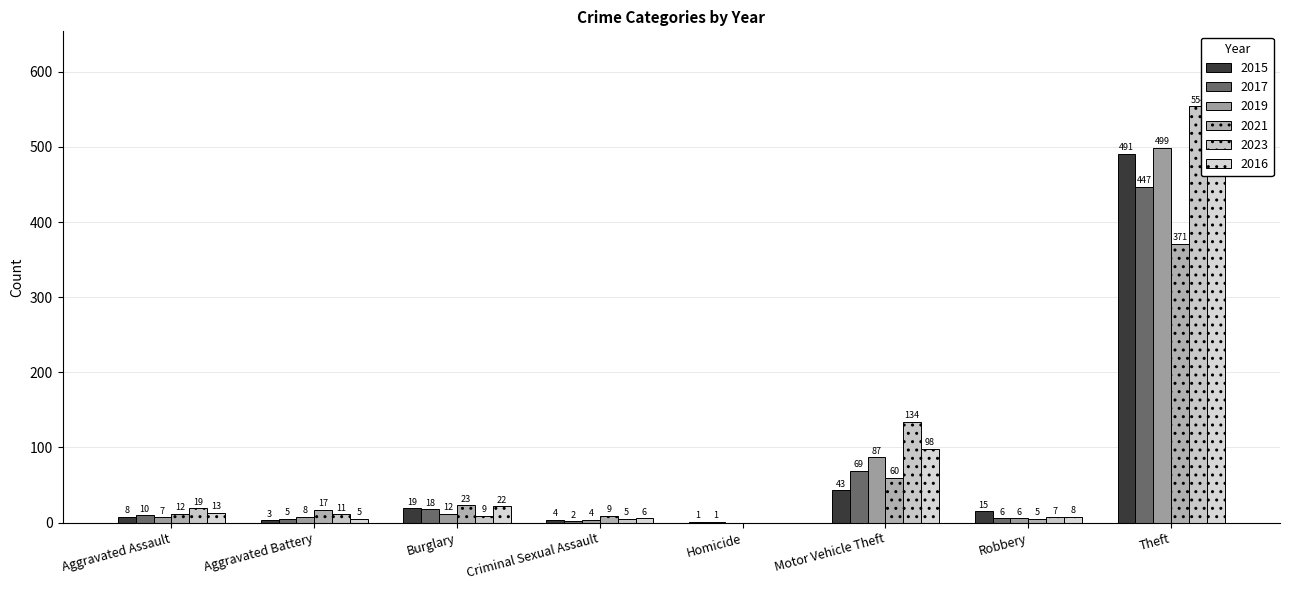

Between Criminal Sexual Assault and Aggravated Assault, which is larger?

Aggravated Assault